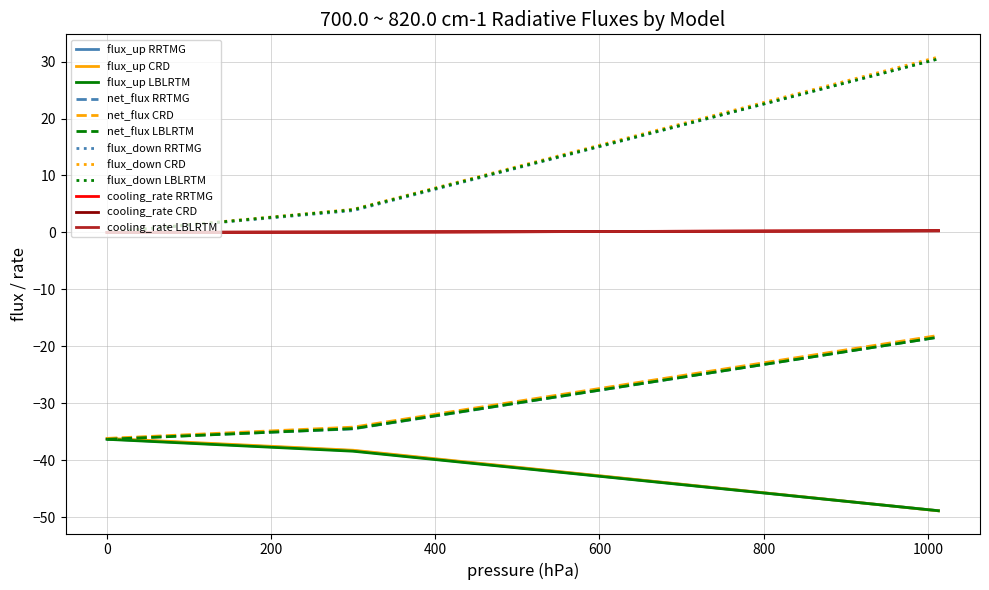

Does the chart display data point markers on the line(s)?

No